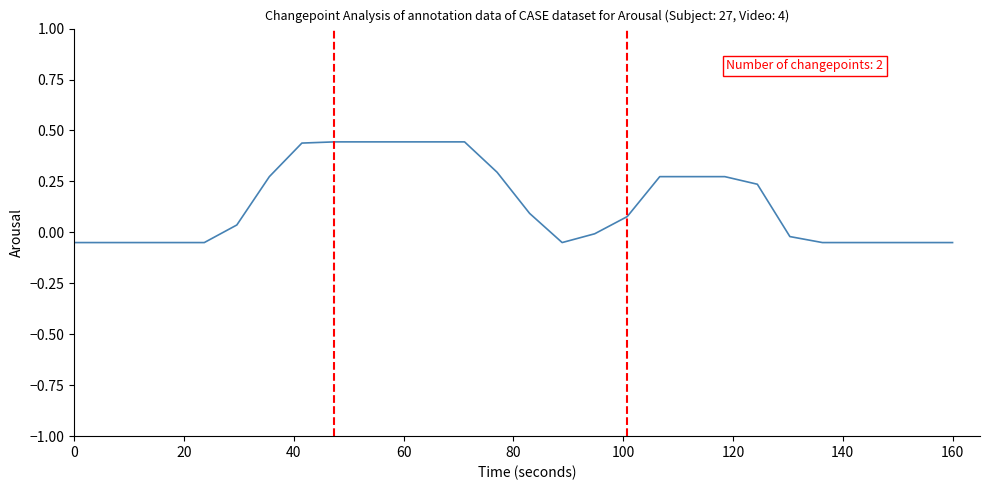

Is this an area chart (filled region under the line)?

No